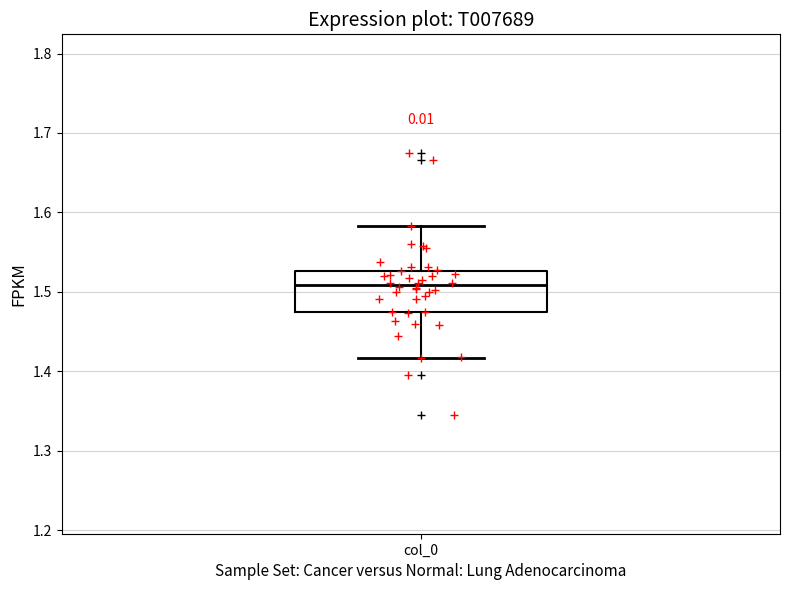

Transcribe this box plot: give where the median line is, the range the box spans, and where the two whiskers end, as read against the y-axis. The values are not printed on the chart, so give them approximately, as read against the axis.

median 1.51, box 1.47 to 1.53, whiskers 1.42 to 1.58